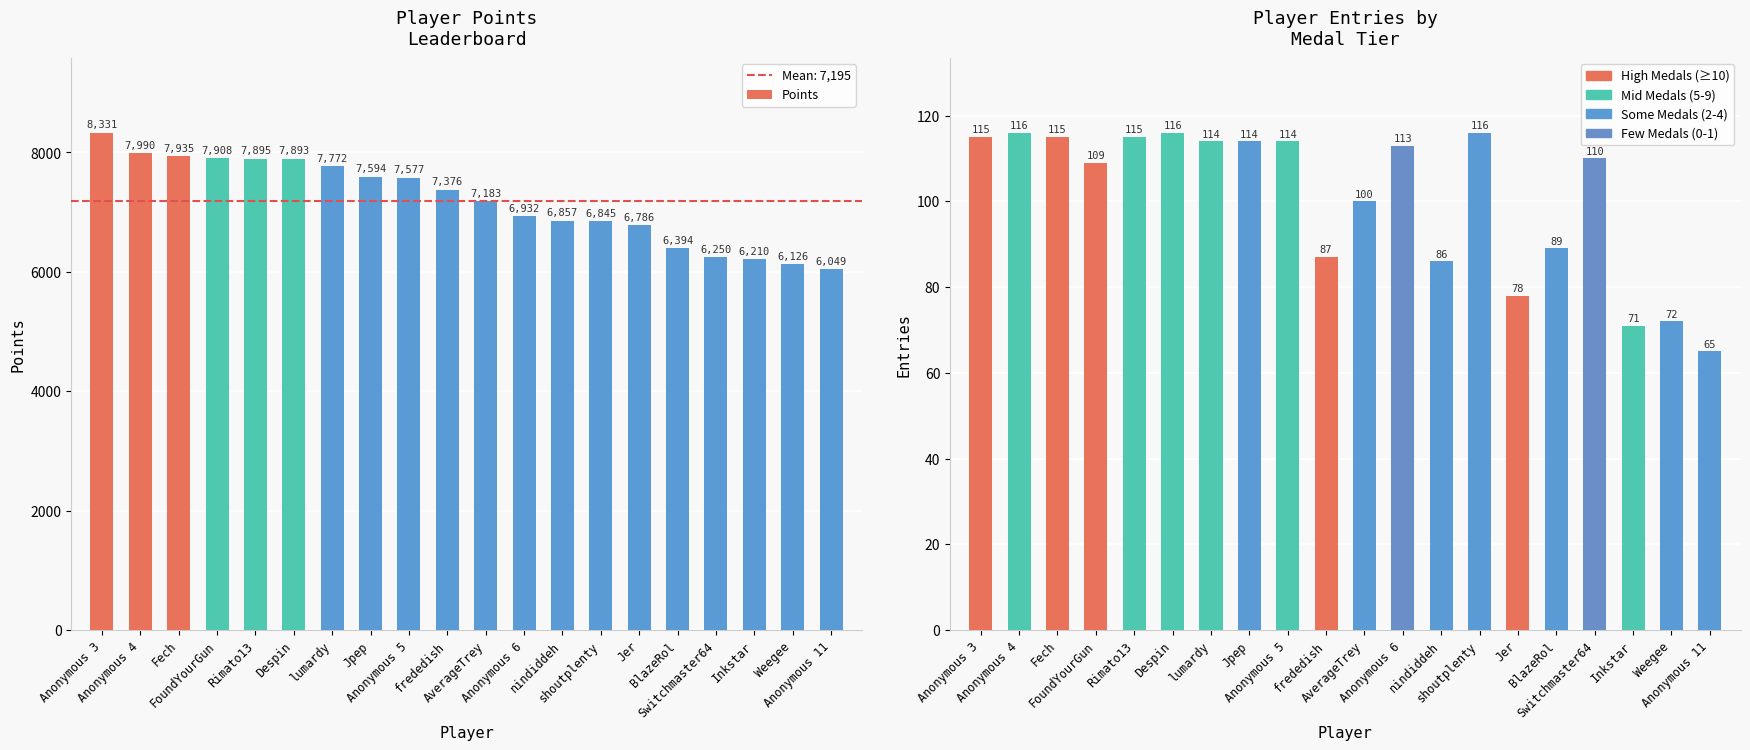

Between Fech and Inkstar, which is larger?

Fech